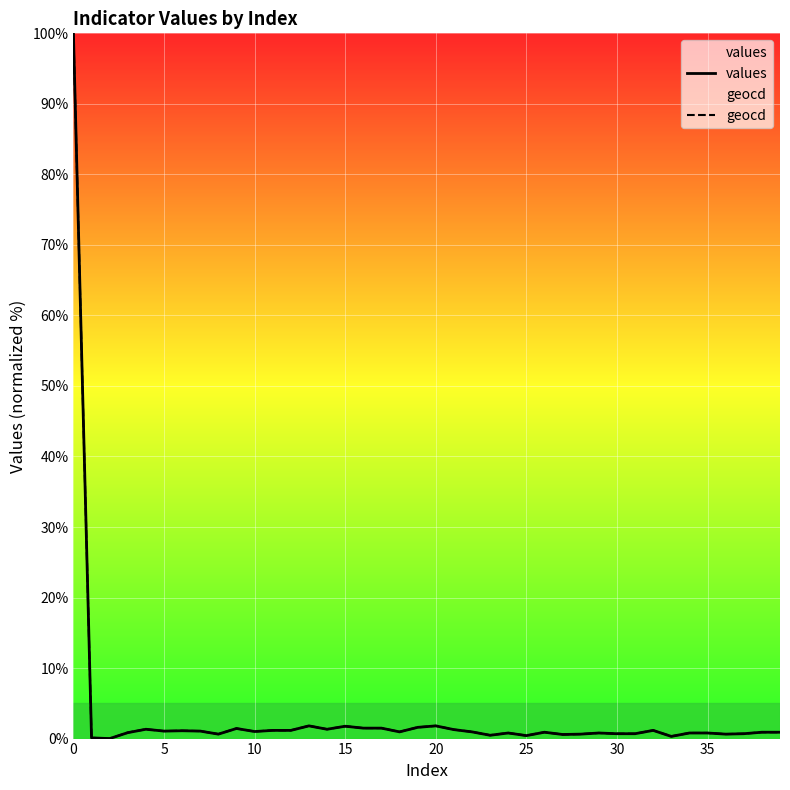

What are all the series names shown in the legend?

values, geocd